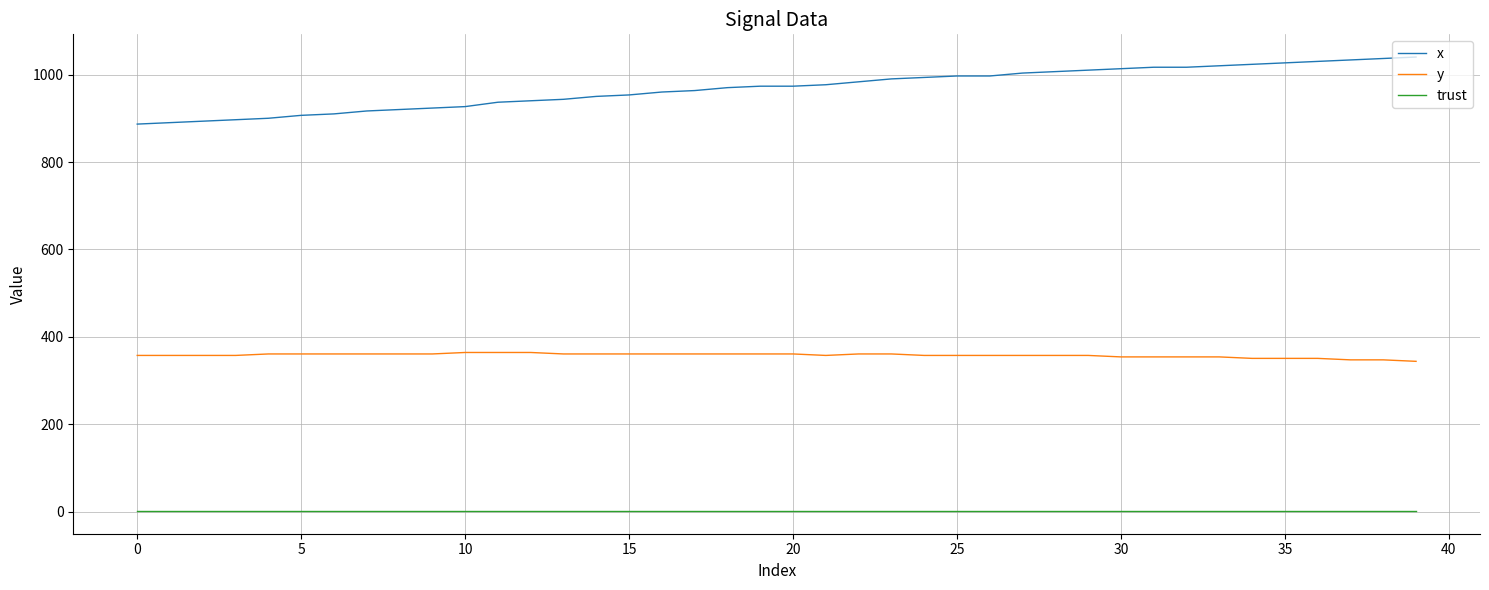

Which series has the largest range (max minus min)?

x